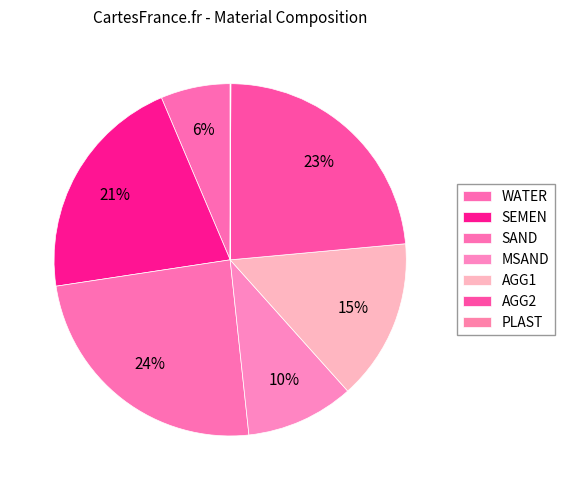

What is the total percentage of AGG2 and SAND?

47.8%